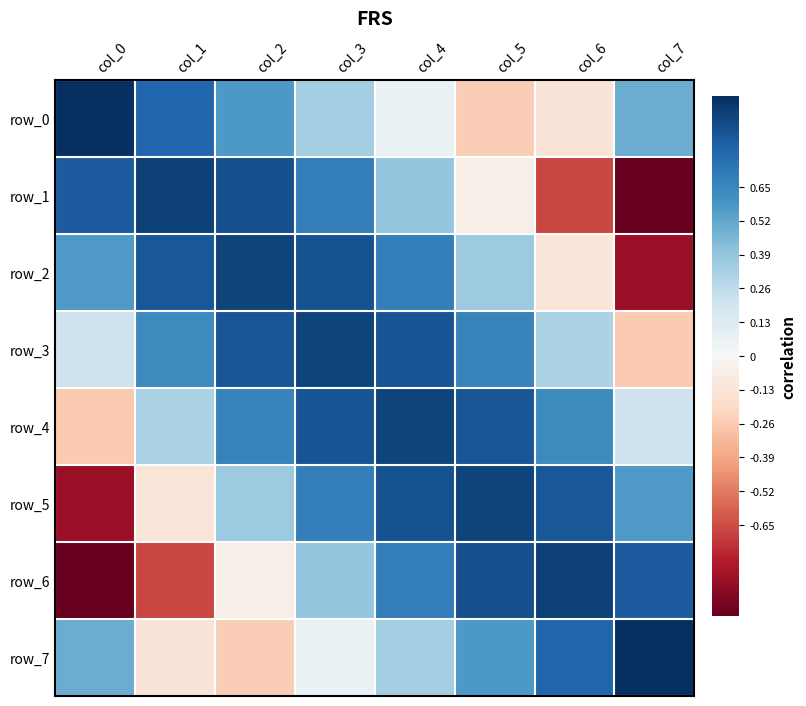

What is the lowest value of the row_6 series?

-1.0